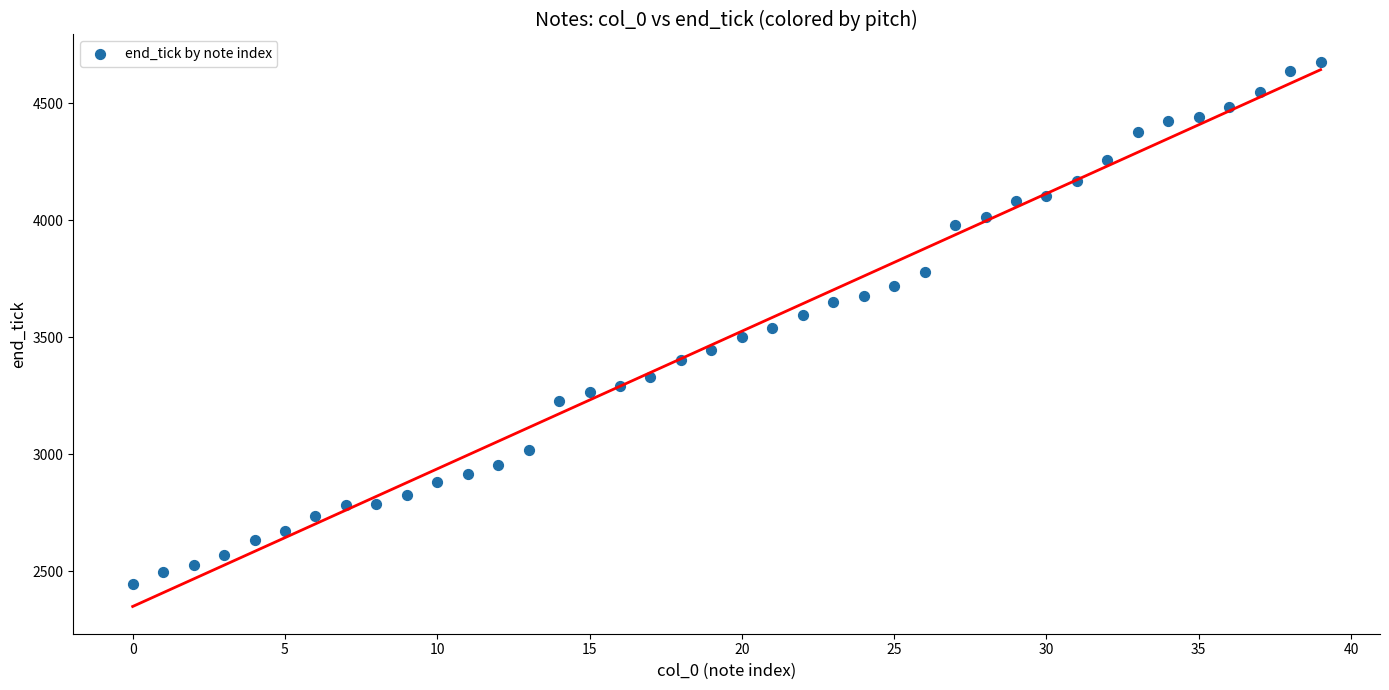

What is the range of Y values (max minus min)?

2233